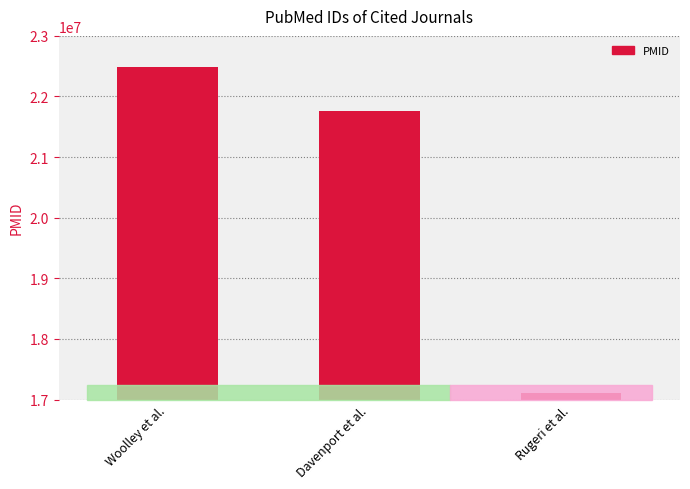

List the labels in order of value, smallest first.

Rugeri et al., Davenport et al., Woolley et al.